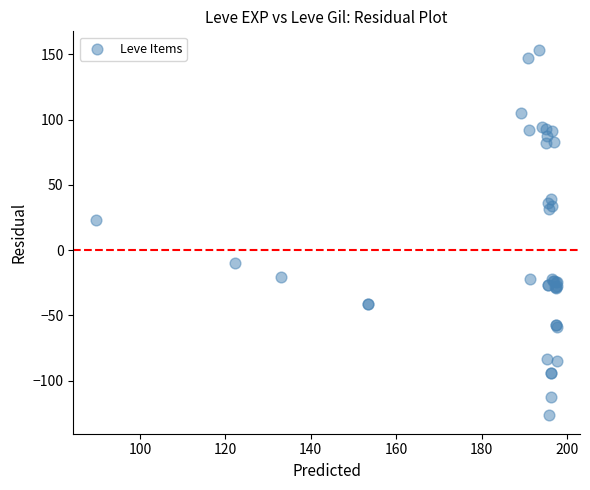

What Y value in the scatter plot is closest to 13?

23.2